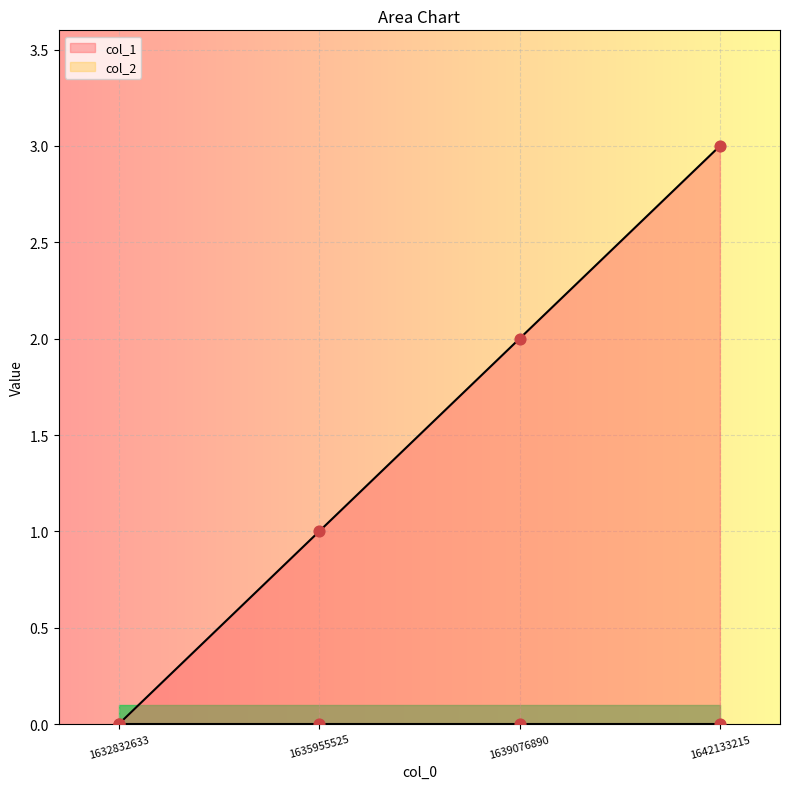

What is the change in value from 1632832633 to 1639076890?

+2